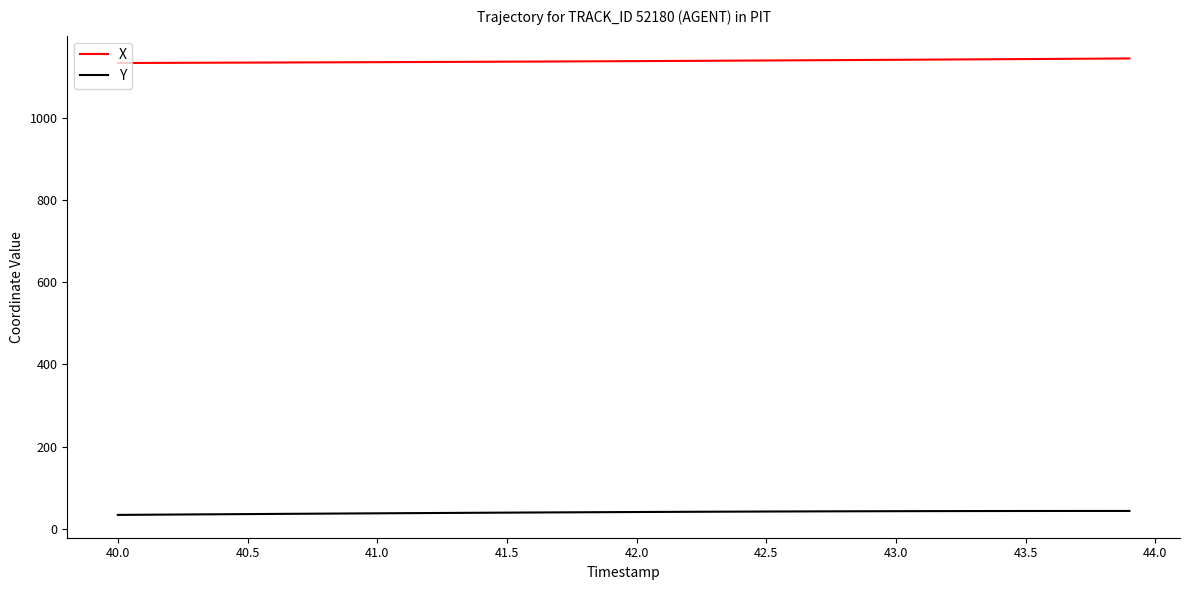

List the series in order of their peak value, lowest first.

Y, X